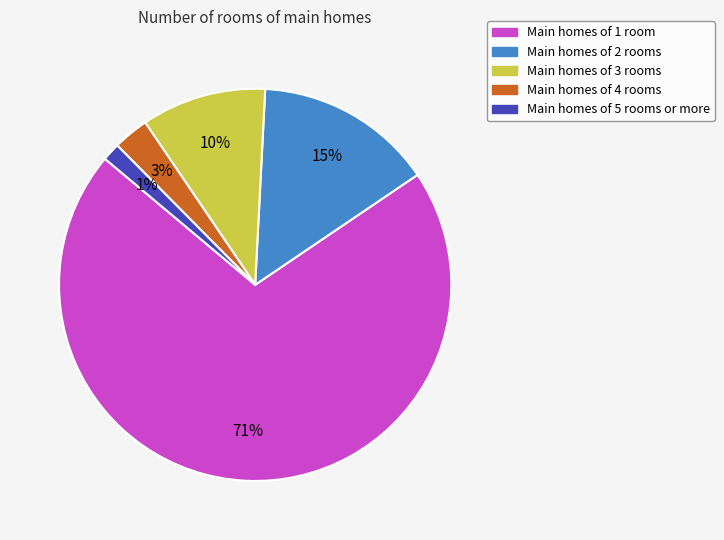

Is there a majority slice in this chart?

Yes